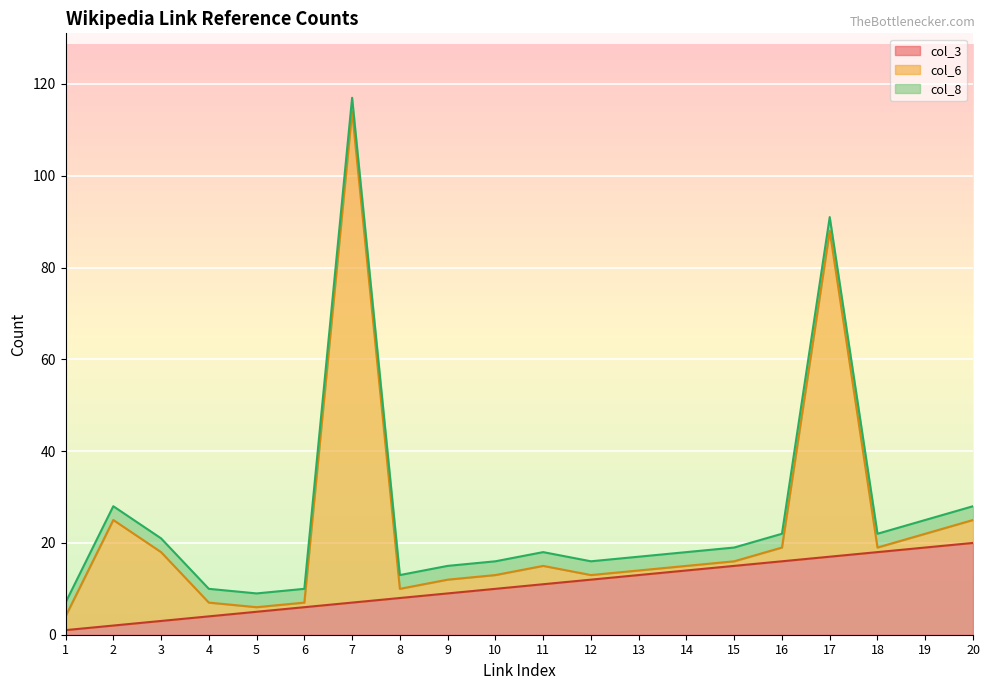

What is the value of the col_3 point at the 4th from the left?

4